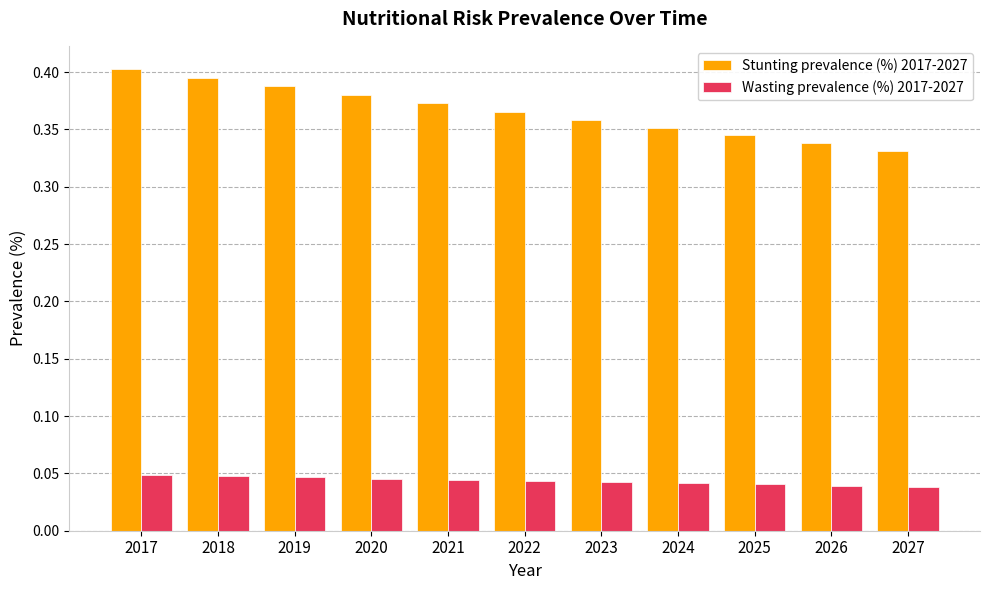

What is the sum of the Stunting prevalence (%) 2017-2027 values at 2018 and 2026?

0.7